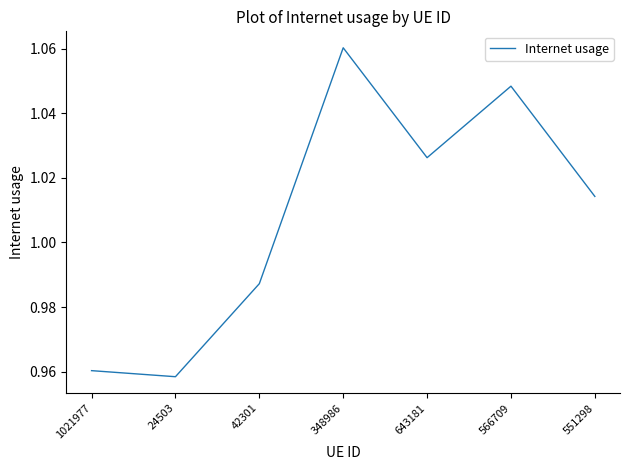

At which category does the data reach its first local peak?

348986